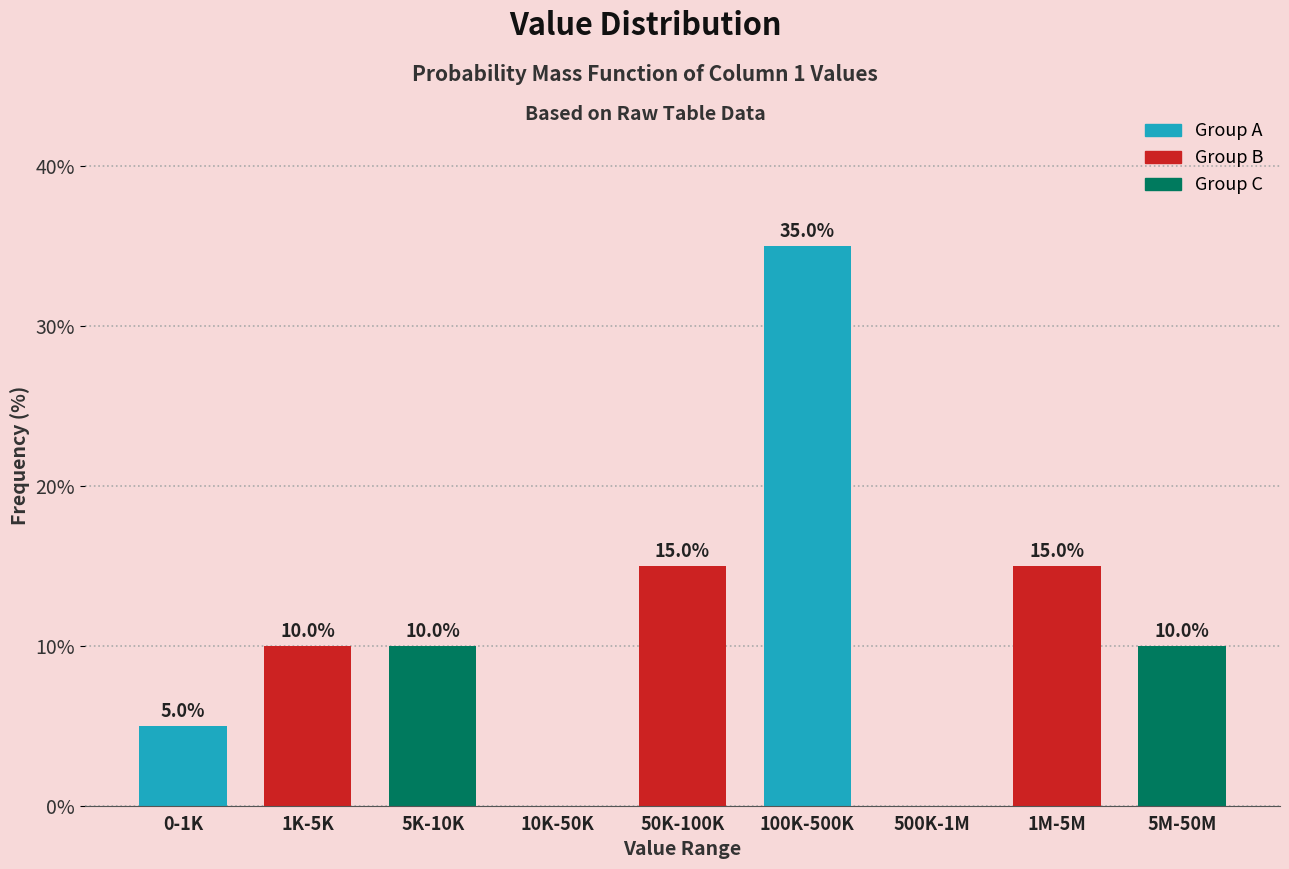

Reading left to right, transcribe all the data shown in this chart.

0-1K=5	1K-5K=10	5K-10K=10	10K-50K=0	50K-100K=15	100K-500K=35	500K-1M=0	1M-5M=15	5M-50M=10